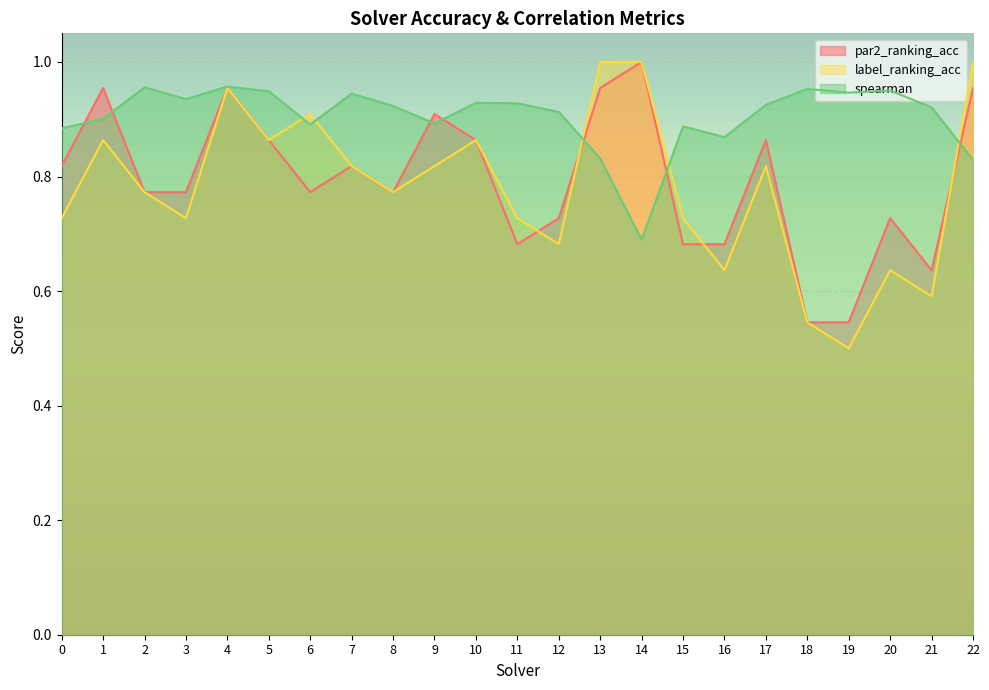

What is the difference between the highest and lowest values at 22?

0.2